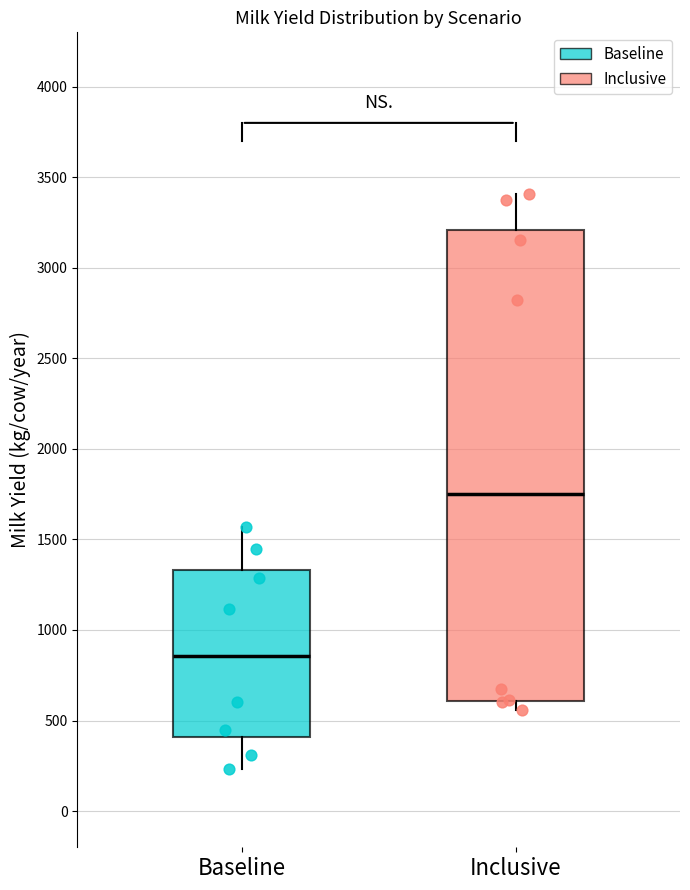

Where is the lower edge of the box for Baseline on the y-axis? The values are not printed on the chart, so give them approximately, as read against the axis.

400